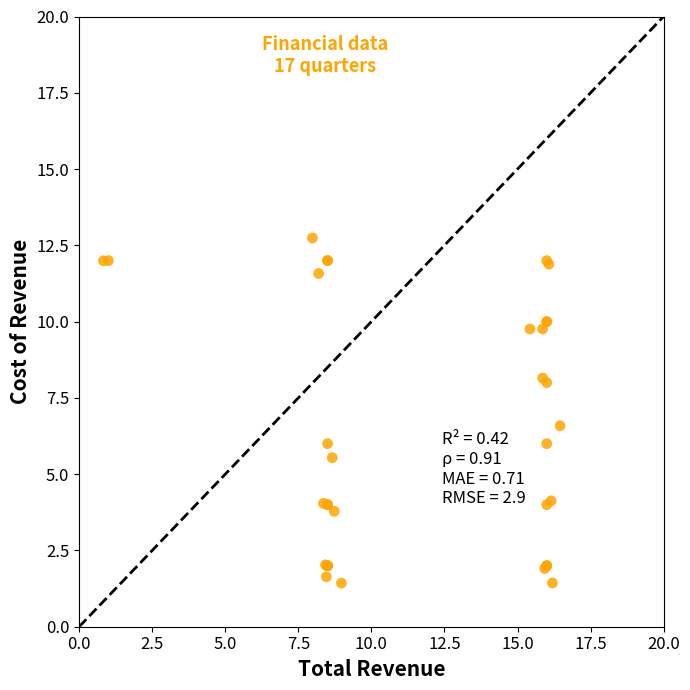

What Y value in the scatter plot is closest to 7?

6.6